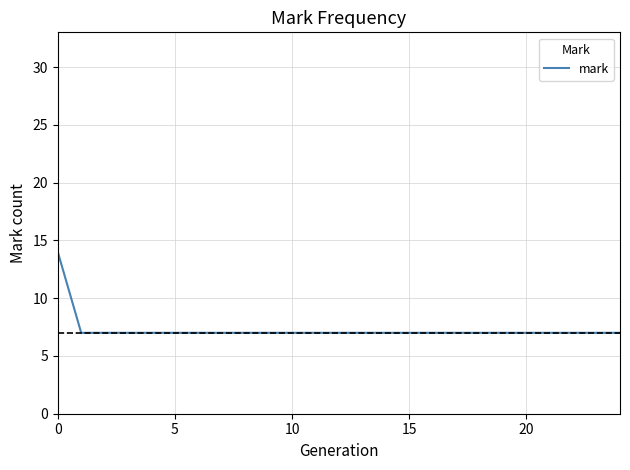

What is the minimum value shown in the chart?

7